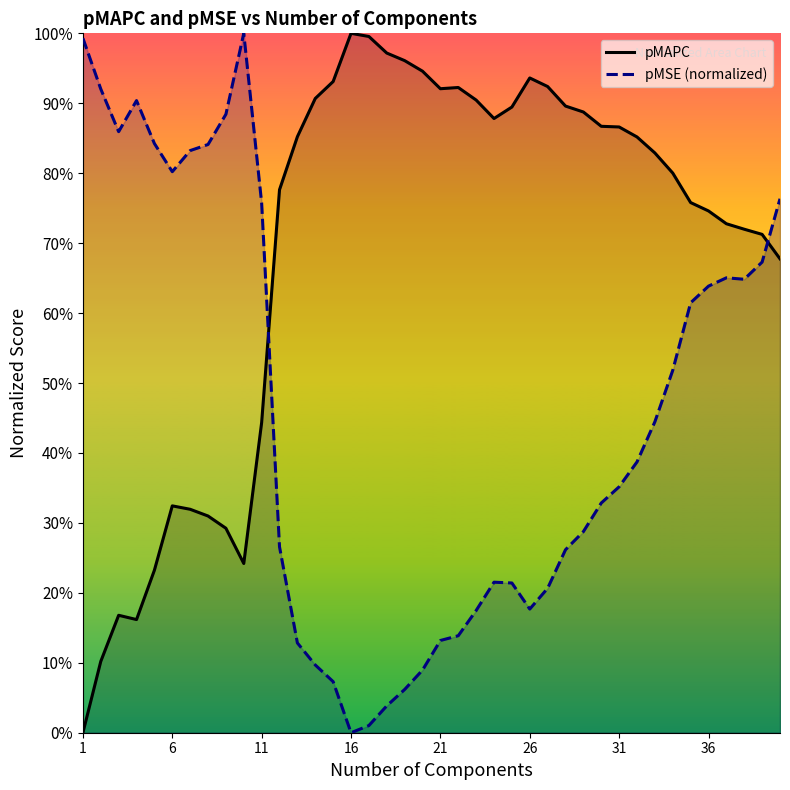

What are all the series names shown in the legend?

pMAPC, pMSE (normalized)